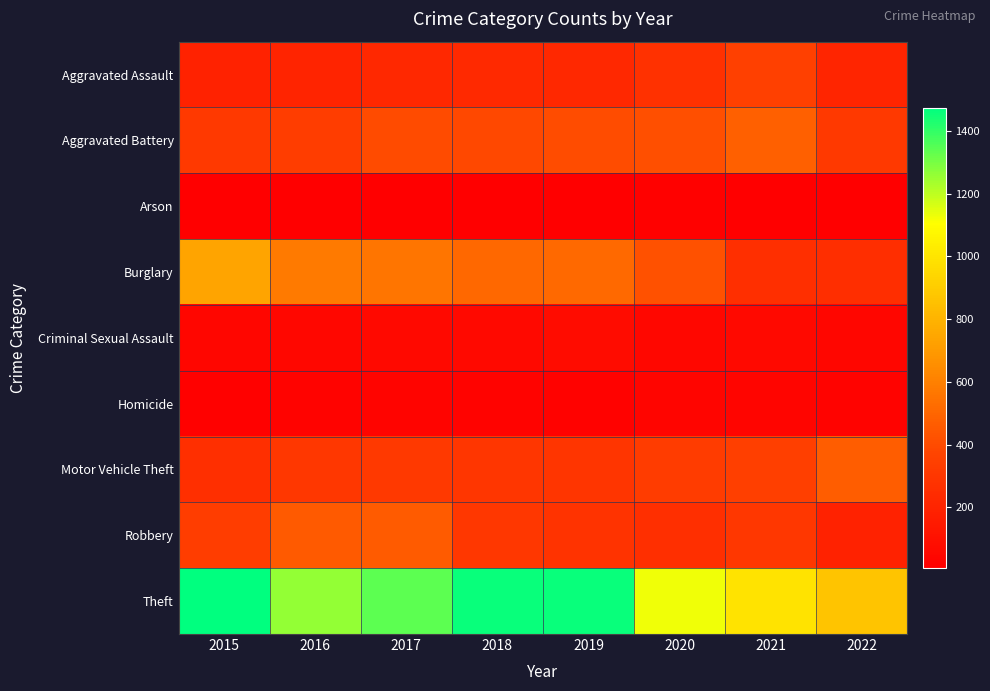

At which category is the sum across all series the highest?

2017